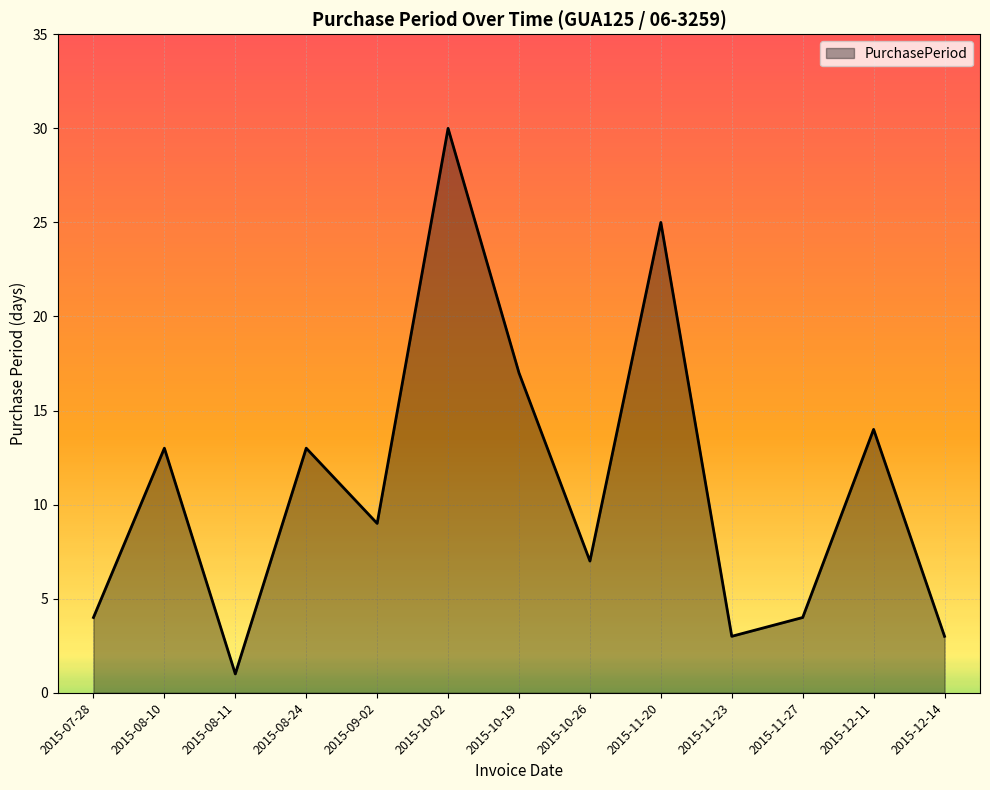

What is the difference between the maximum and minimum values?

29